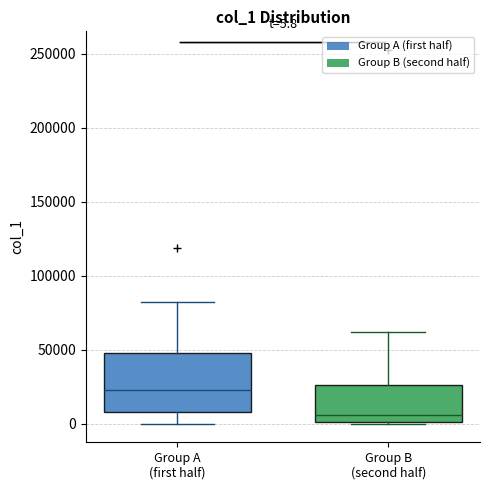

Which box's median line is the highest?

Group A (first half)